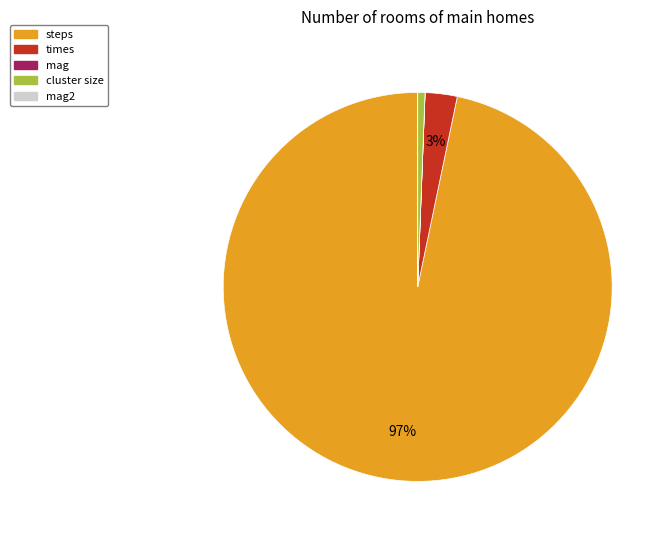

Is there any slice that represents more than half of the pie?

Yes